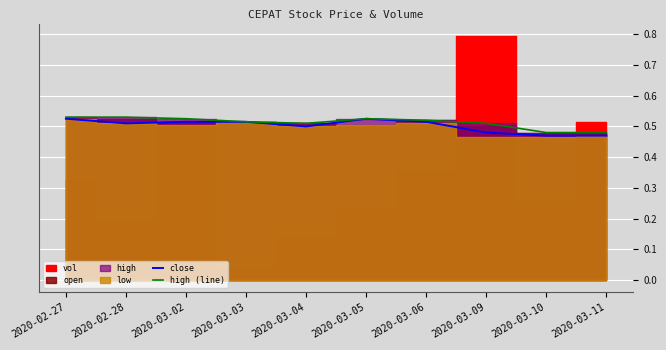

The value of close at 2020-03-04 is 0.5. True or false?

True